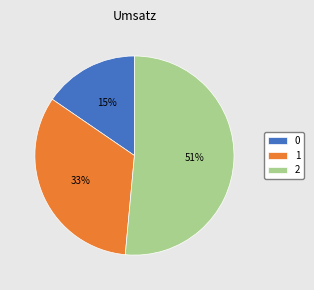

Which slice is the largest?

2